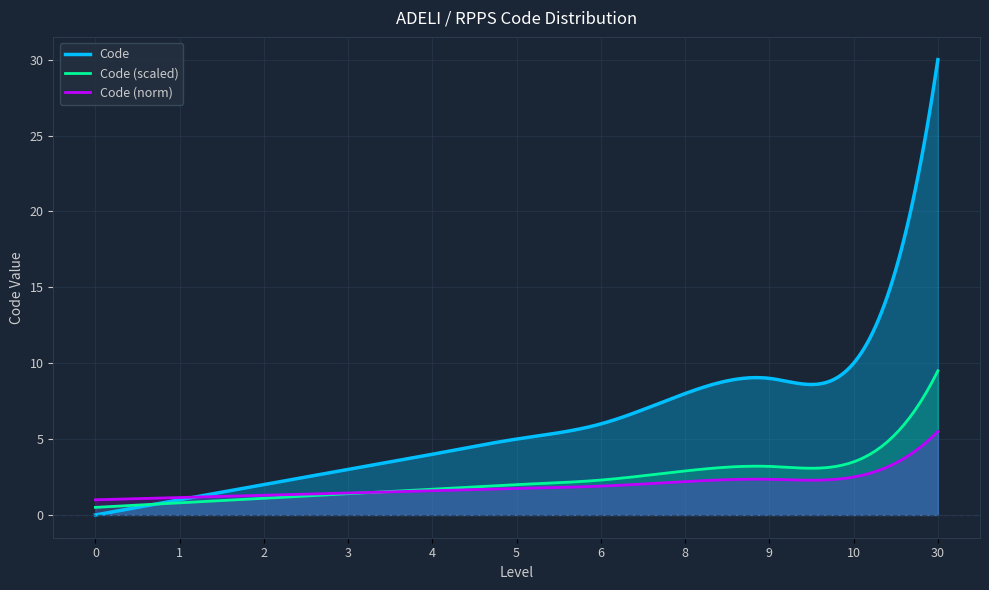

What is the ratio of the value at 9 to the value at 2?

4.5